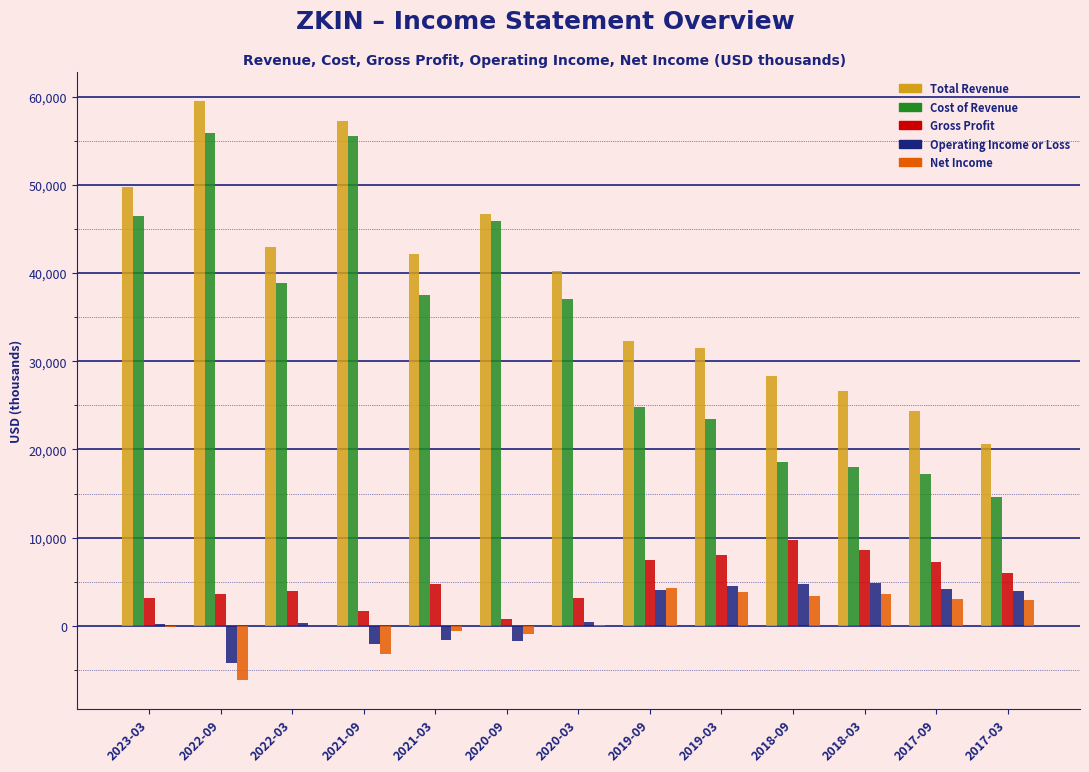

What is the sum of all Total Revenue values?

502100